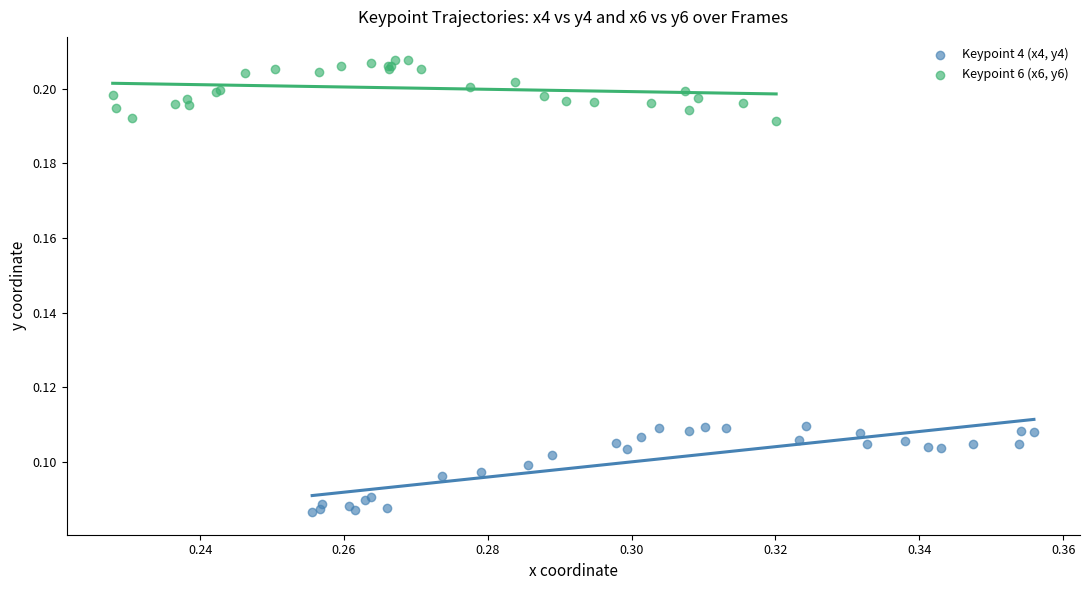

Which series reaches the maximum Y coordinate?

Keypoint 6 (x6, y6)